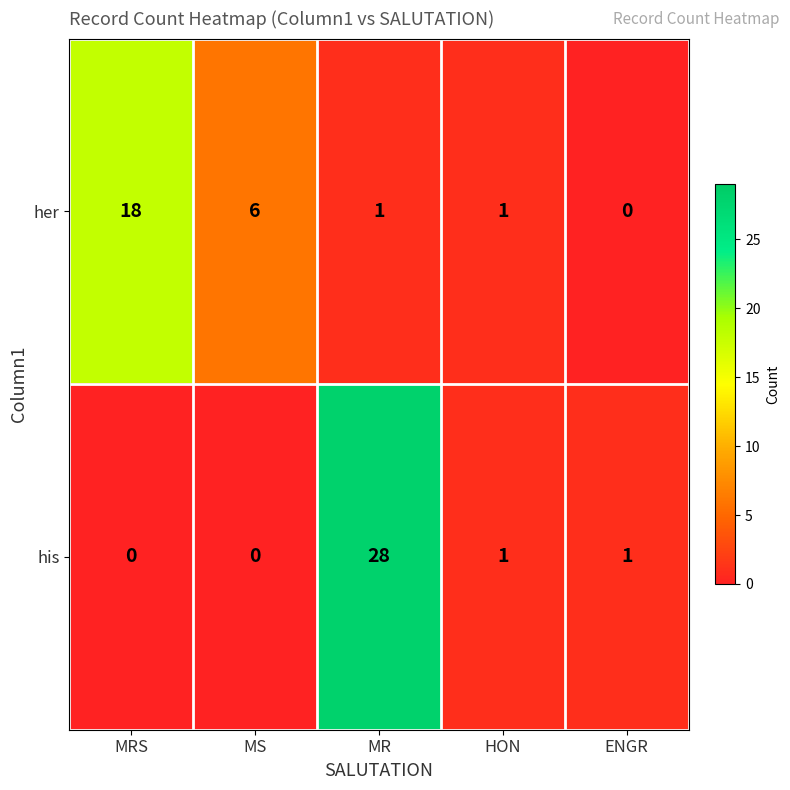

Is it true that his equals -10 at MRS?

False